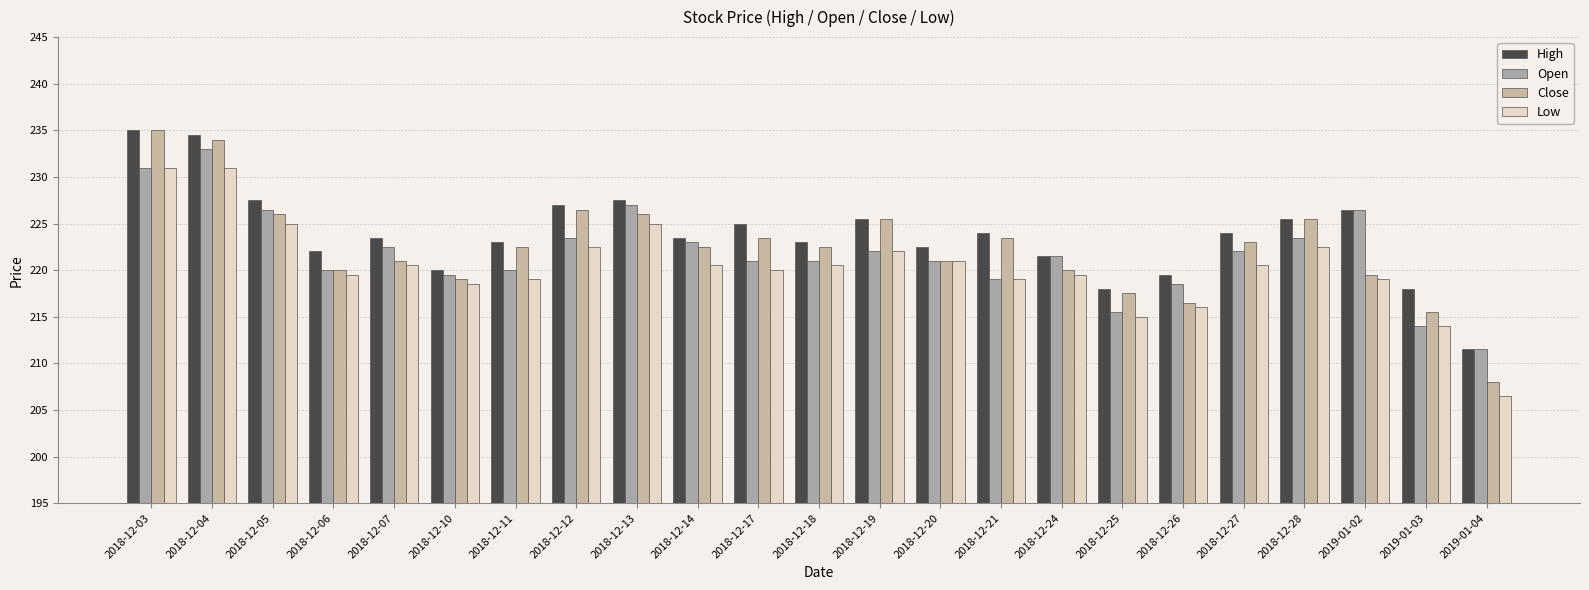

Rank the categories by High value from lowest to highest.

2019-01-04, 2018-12-25, 2019-01-03, 2018-12-26, 2018-12-10, 2018-12-24, 2018-12-06, 2018-12-20, 2018-12-11, 2018-12-18, 2018-12-07, 2018-12-14, 2018-12-21, 2018-12-27, 2018-12-17, 2018-12-19, 2018-12-28, 2019-01-02, 2018-12-12, 2018-12-05, 2018-12-13, 2018-12-04, 2018-12-03